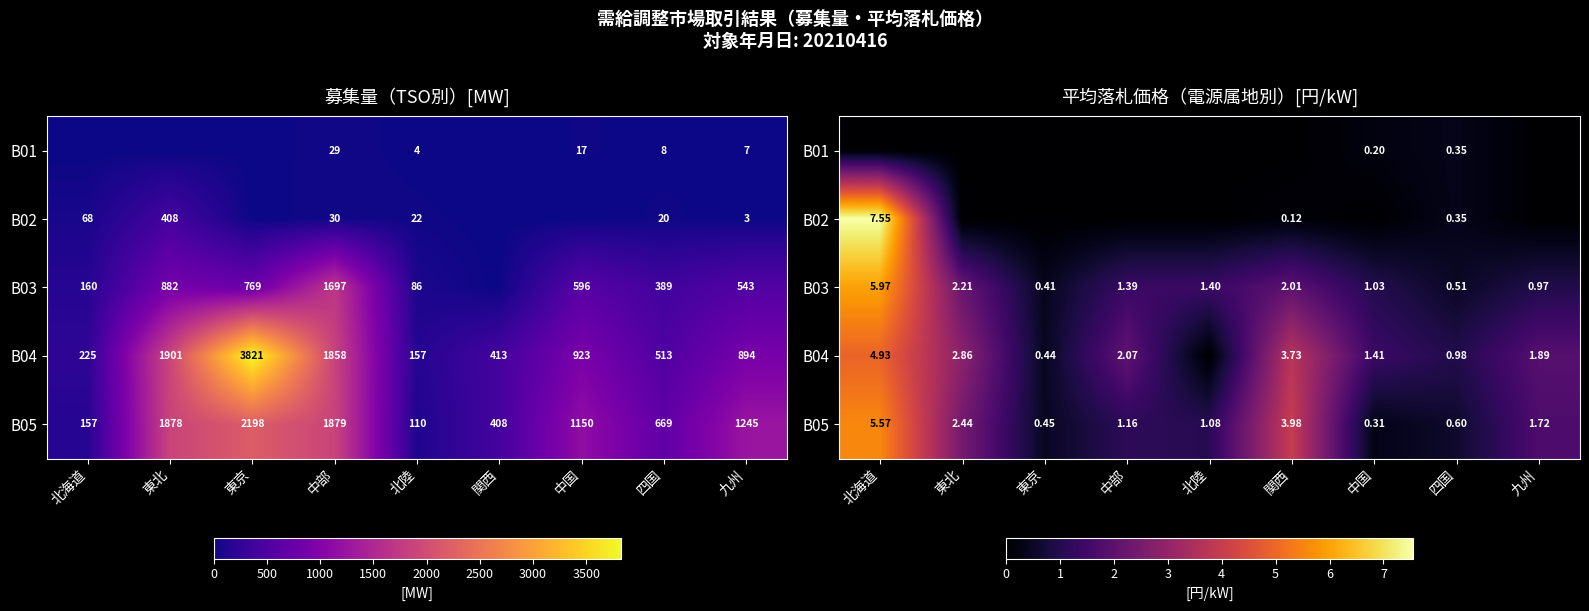

Where does the B03 series first go above 1?

北海道